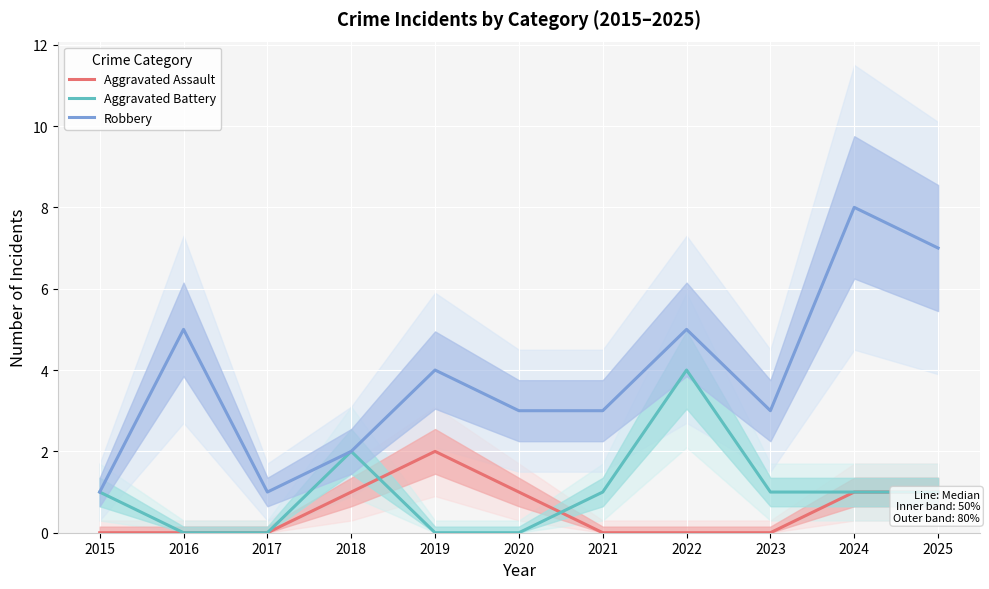

How many data points in Aggravated Battery are above 1?

2